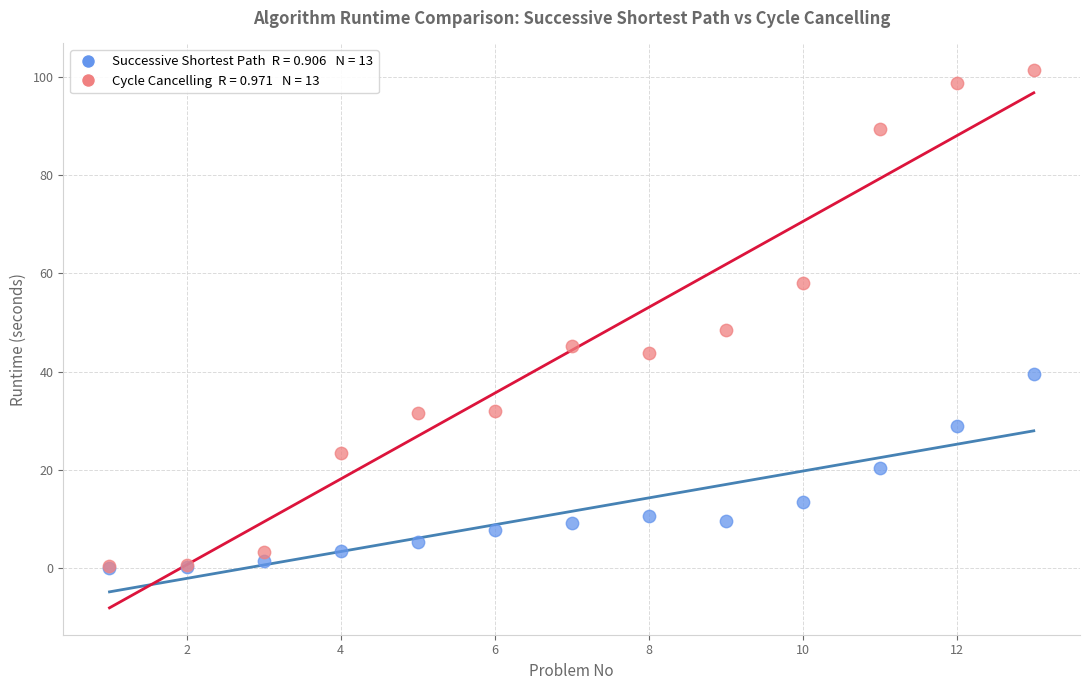

Across all series, what Y value is closest to 50?

48.5